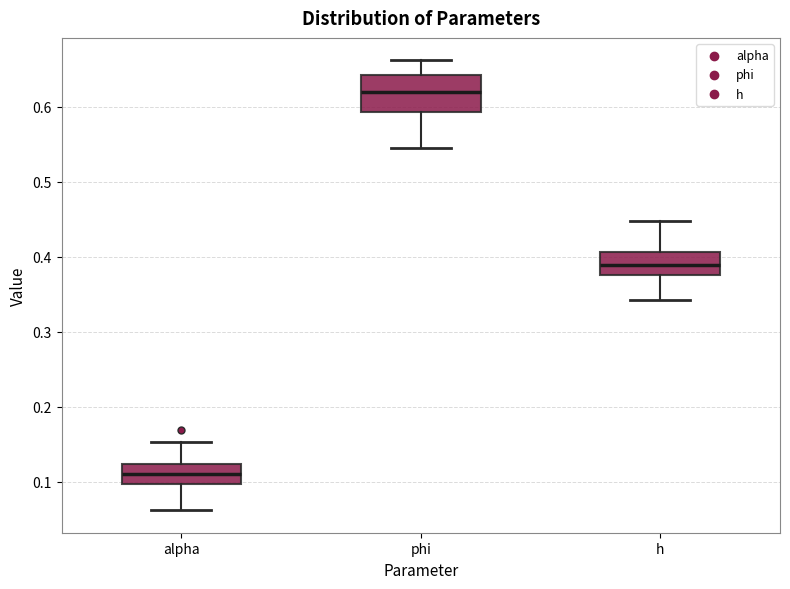

Which box has the lowest median line?

alpha